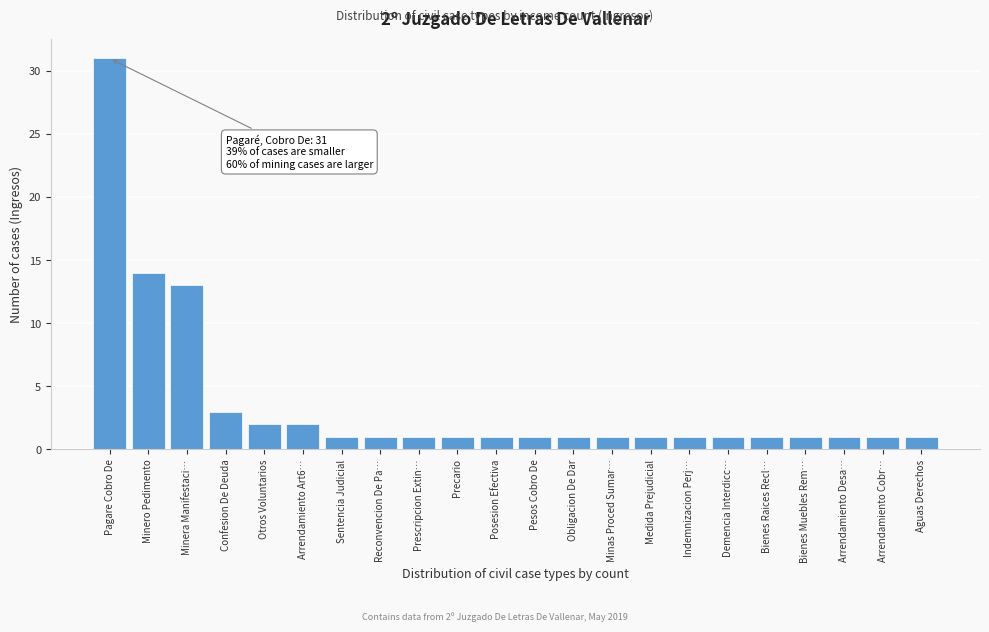

Reading left to right, list all the values displayed in this chart.

31	14	13	3	2	2	1	1	1	1	1	1	1	1	1	1	1	1	1	1	1	1